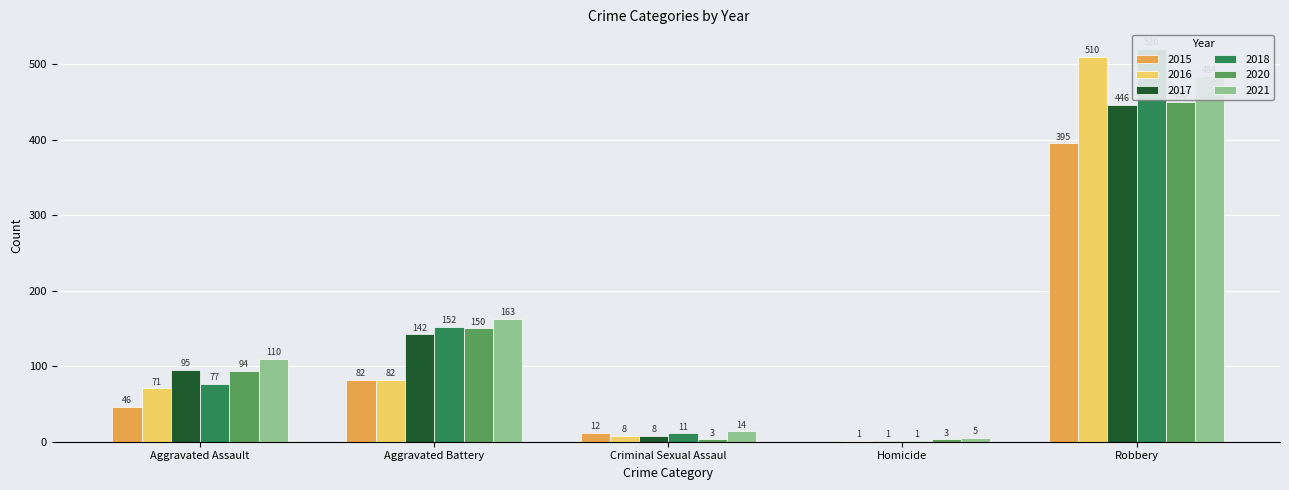

Does the chart contain any negative values?

No